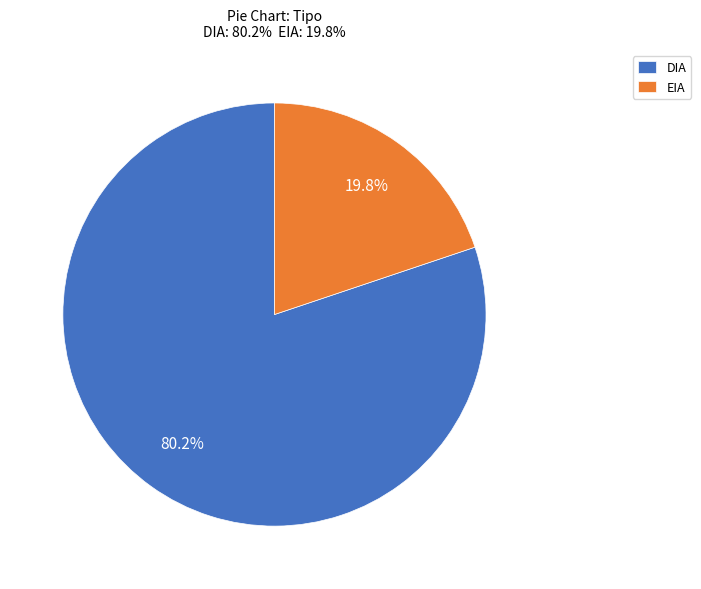

How many segments does this pie chart have?

2